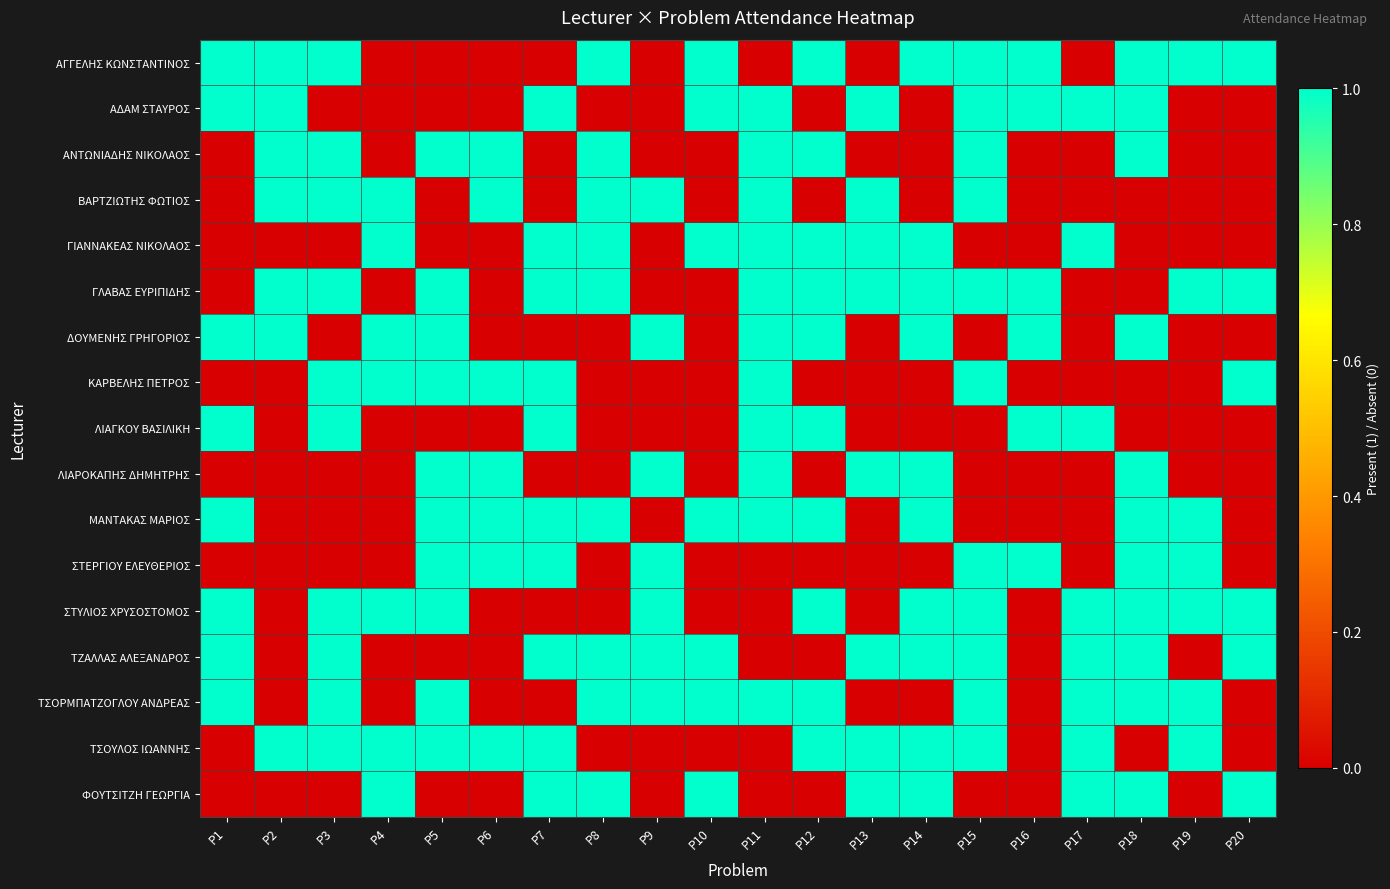

Rank the series by their maximum value, from highest to lowest.

ΑΓΓΕΛΗΣ ΚΩΝΣΤΑΝΤΙΝΟΣ, ΑΔΑΜ ΣΤΑΥΡΟΣ, ΑΝΤΩΝΙΑΔΗΣ ΝΙΚΟΛΑΟΣ, ΒΑΡΤΖΙΩΤΗΣ ΦΩΤΙΟΣ, ΓΙΑΝΝΑΚΕΑΣ ΝΙΚΟΛΑΟΣ, ΓΛΑΒΑΣ ΕΥΡΙΠΙΔΗΣ, ΔΟΥΜΕΝΗΣ ΓΡΗΓΟΡΙΟΣ, ΚΑΡΒΕΛΗΣ ΠΕΤΡΟΣ, ΛΙΑΓΚΟΥ ΒΑΣΙΛΙΚΗ, ΛΙΑΡΟΚΑΠΗΣ ΔΗΜΗΤΡΗΣ, ΜΑΝΤΑΚΑΣ ΜΑΡΙΟΣ, ΣΤΕΡΓΙΟΥ ΕΛΕΥΘΕΡΙΟΣ, ΣΤΥΛΙΟΣ ΧΡΥΣΟΣΤΟΜΟΣ, ΤΖΑΛΛΑΣ ΑΛΕΞΑΝΔΡΟΣ, ΤΣΟΡΜΠΑΤΖΟΓΛΟΥ ΑΝΔΡΕΑΣ, ΤΣΟΥΛΟΣ ΙΩΑΝΝΗΣ, ΦΟΥΤΣΙΤΖΗ ΓΕΩΡΓΙΑ